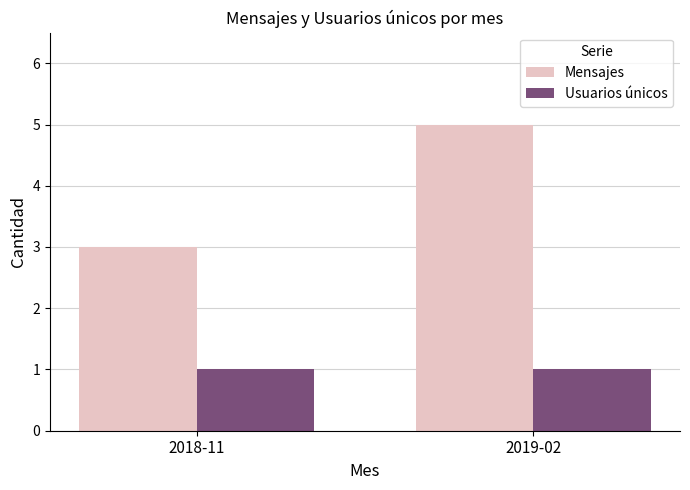

What is the total value across all series at 2019-02?

6